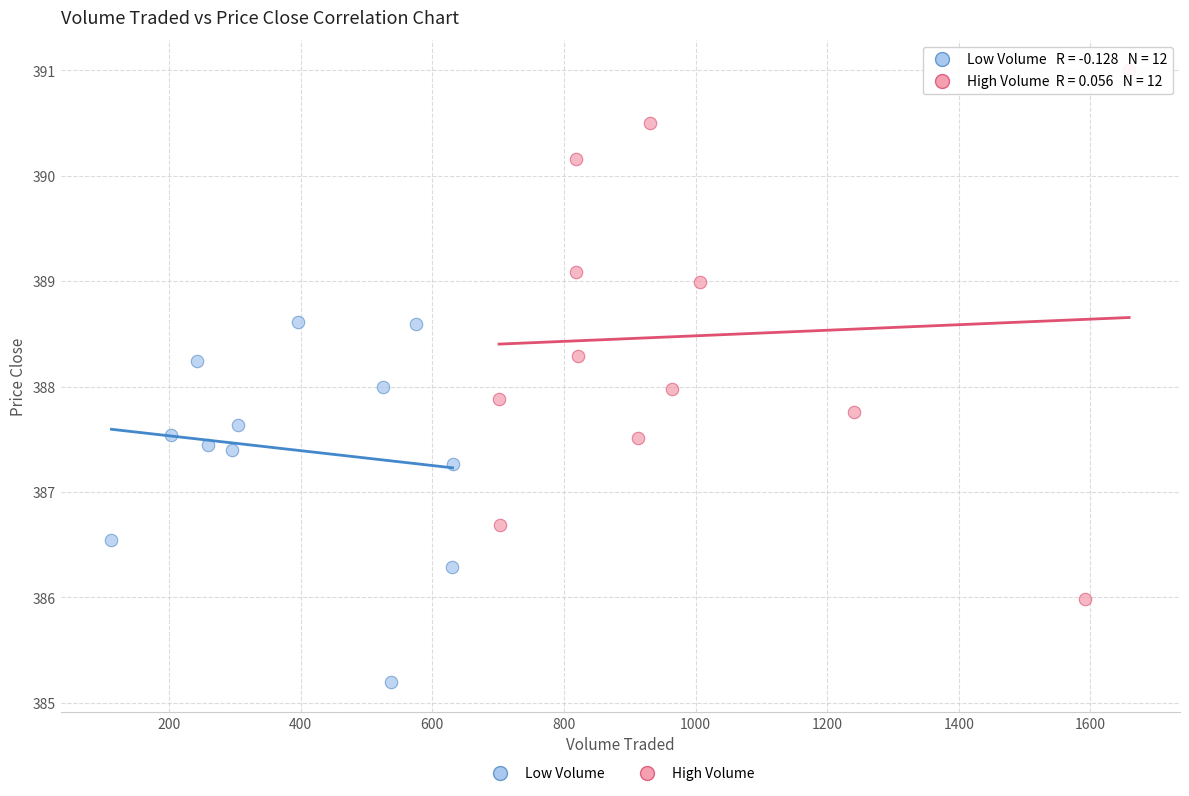

Which series has the largest Y range (max minus min)?

High Volume